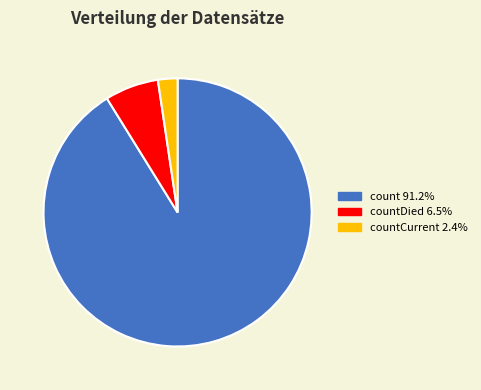

Does any single category account for the majority?

Yes